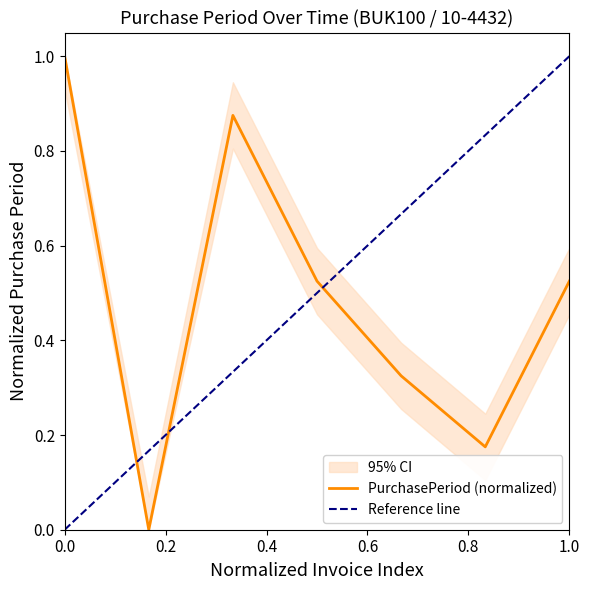

How many points are higher than both their immediate neighbors (excluding endpoints)?

1